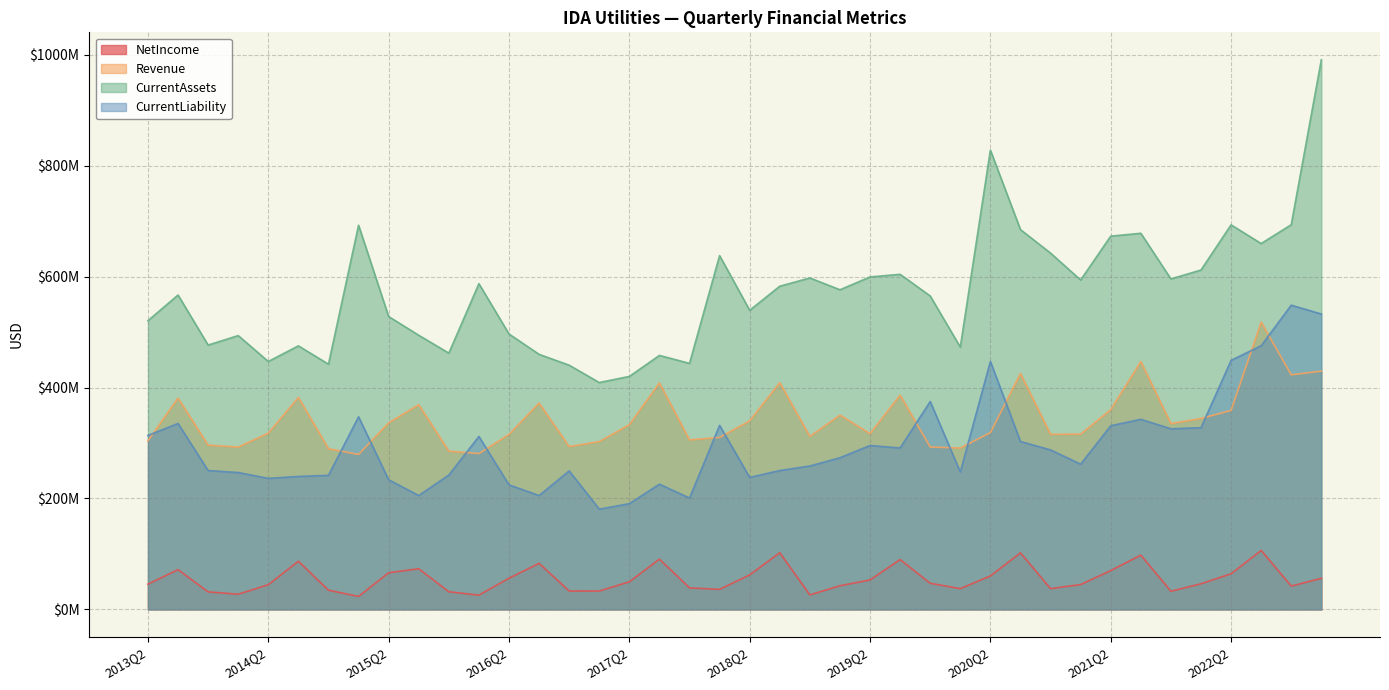

Where is the first local minimum for Revenue?

2014Q1